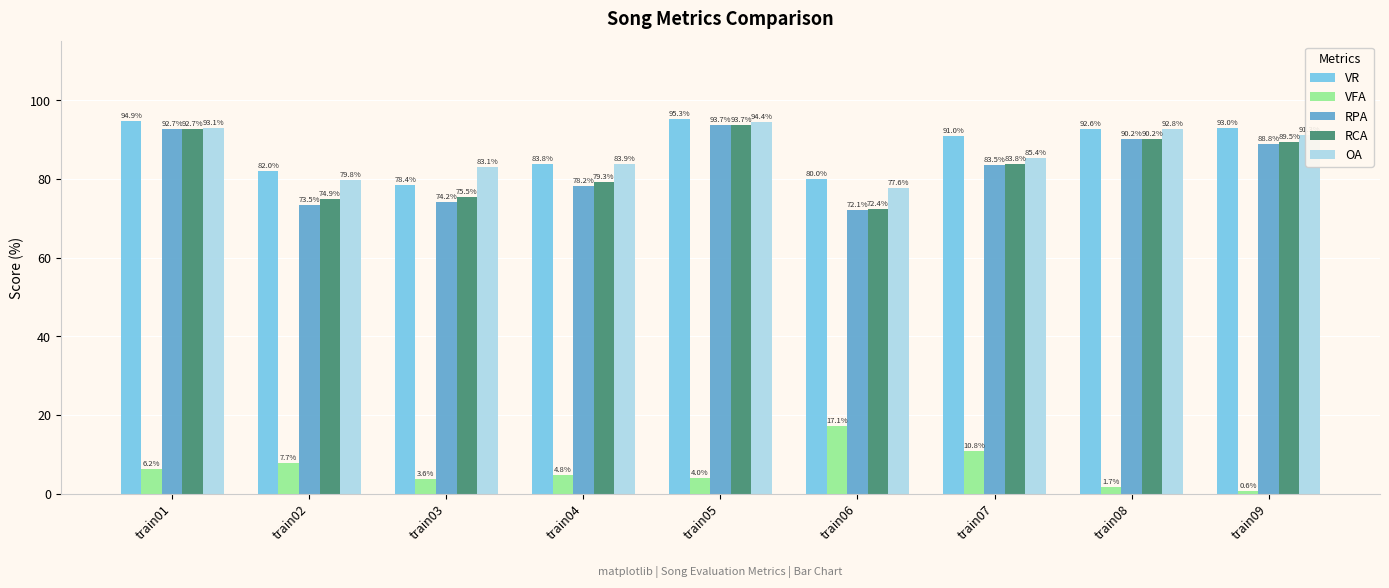

Which series has the largest range (max minus min)?

RPA